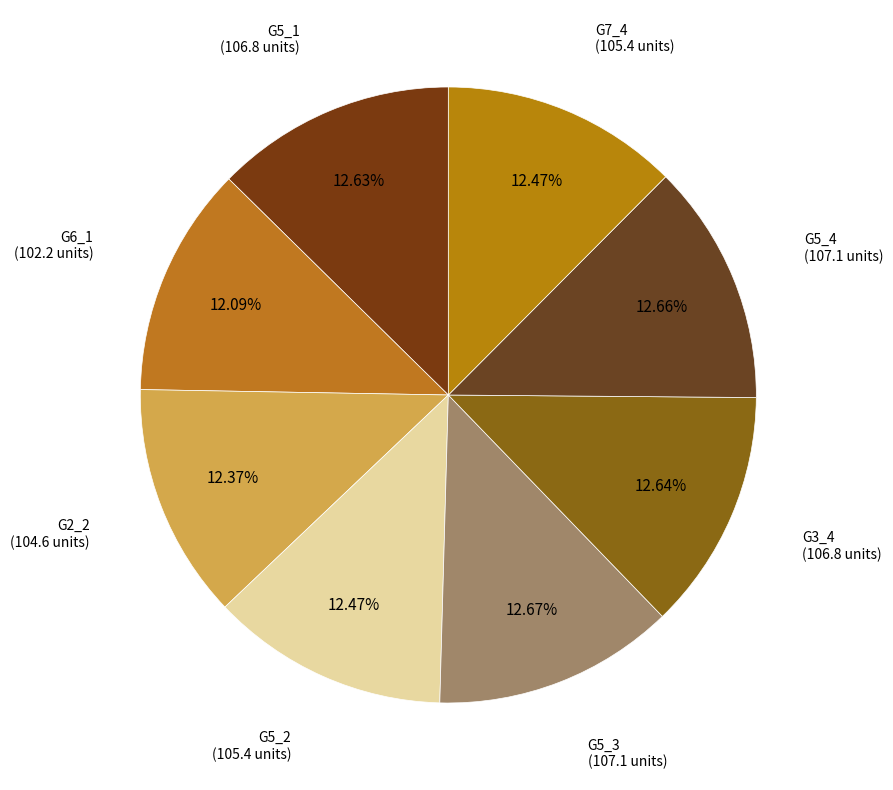

Count the number of slices in the pie.

8